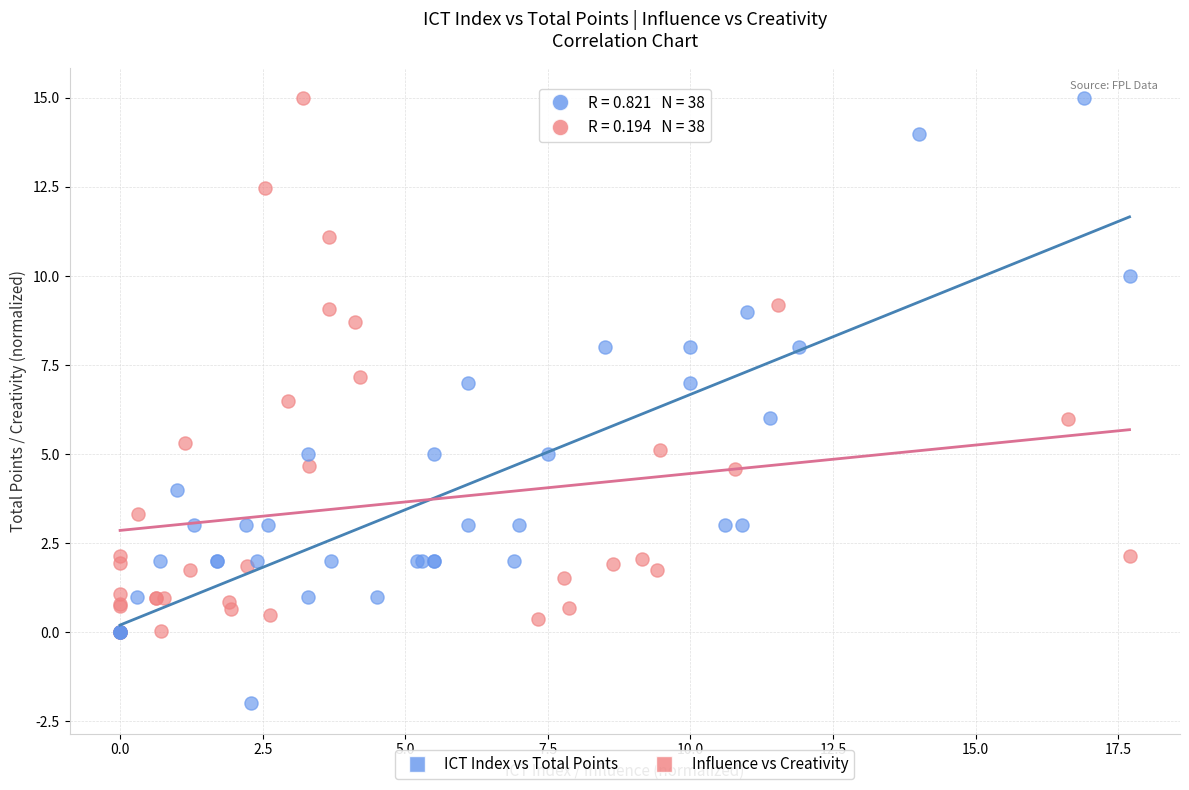

Which series reaches the minimum Y coordinate?

ICT Index vs Total Points